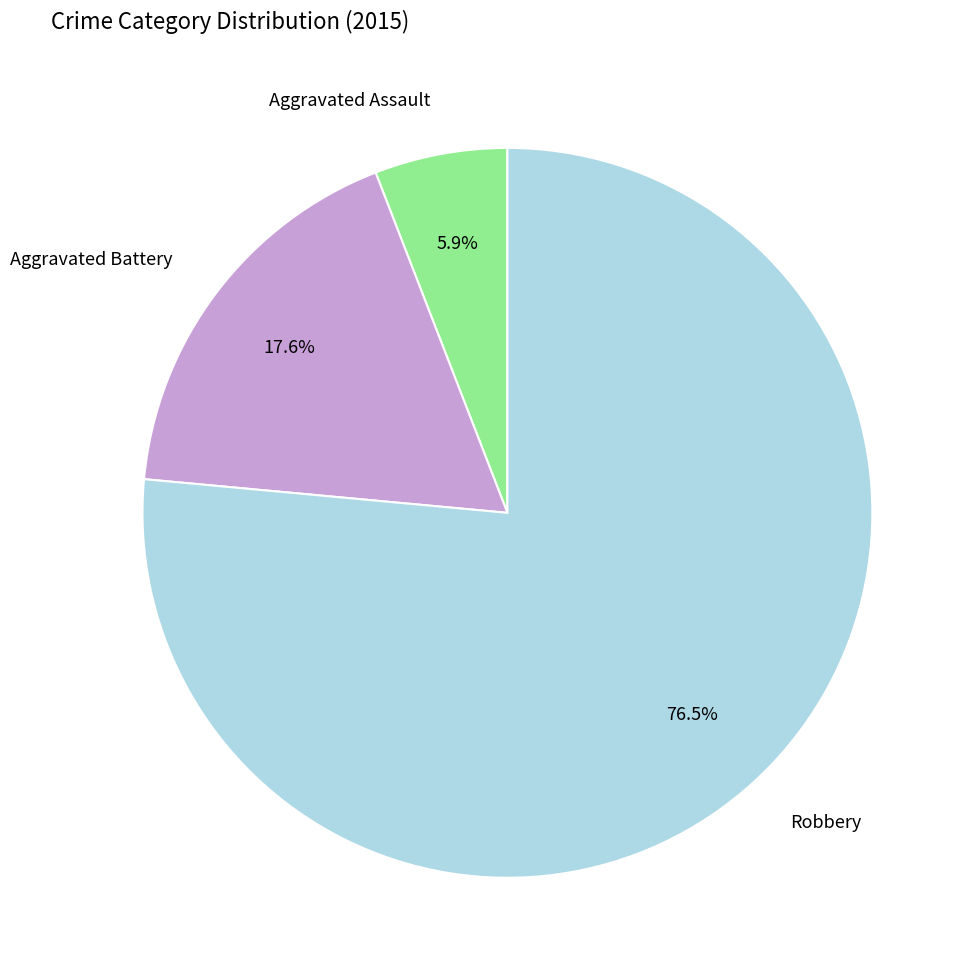

What portion of the pie excludes Aggravated Battery?

82.4%